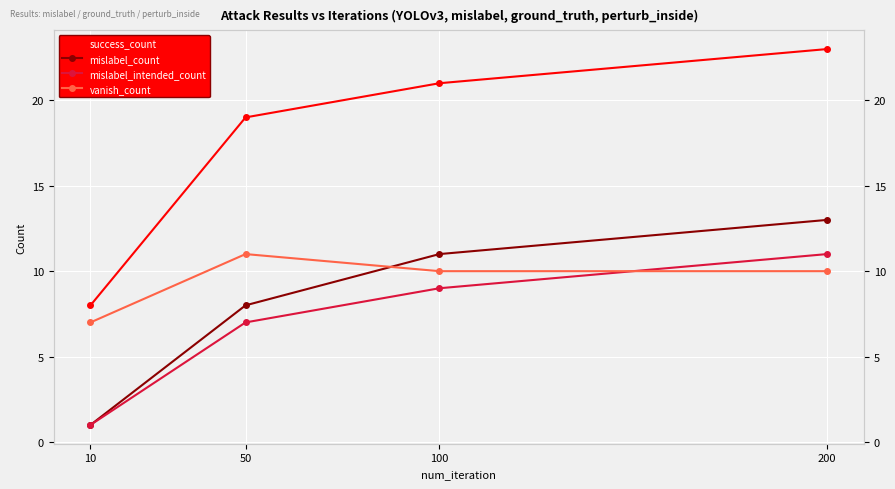

Which series ends up on top after the final intersection of vanish_count and mislabel_intended_count?

mislabel_intended_count